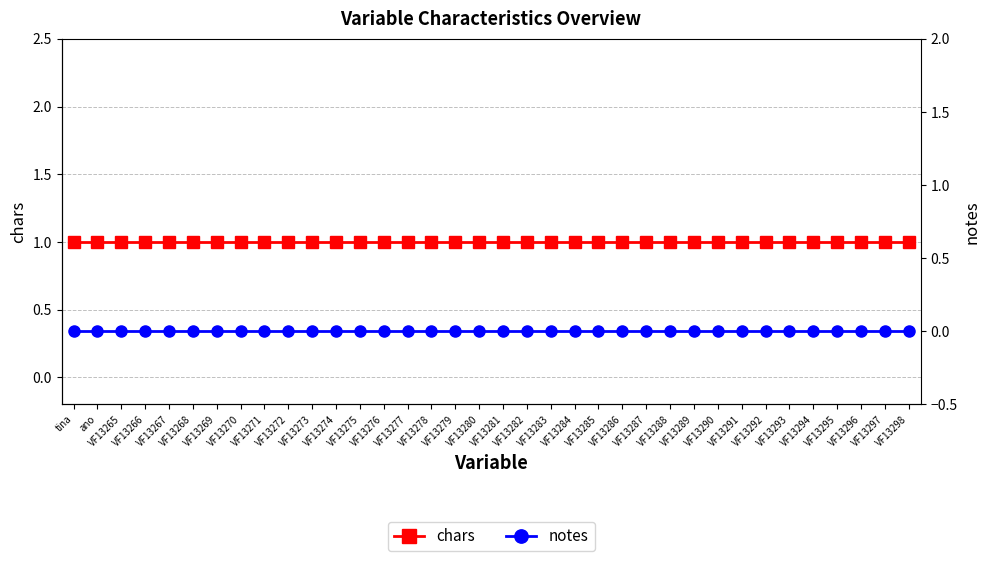

Is this an area chart (filled region under the line)?

No